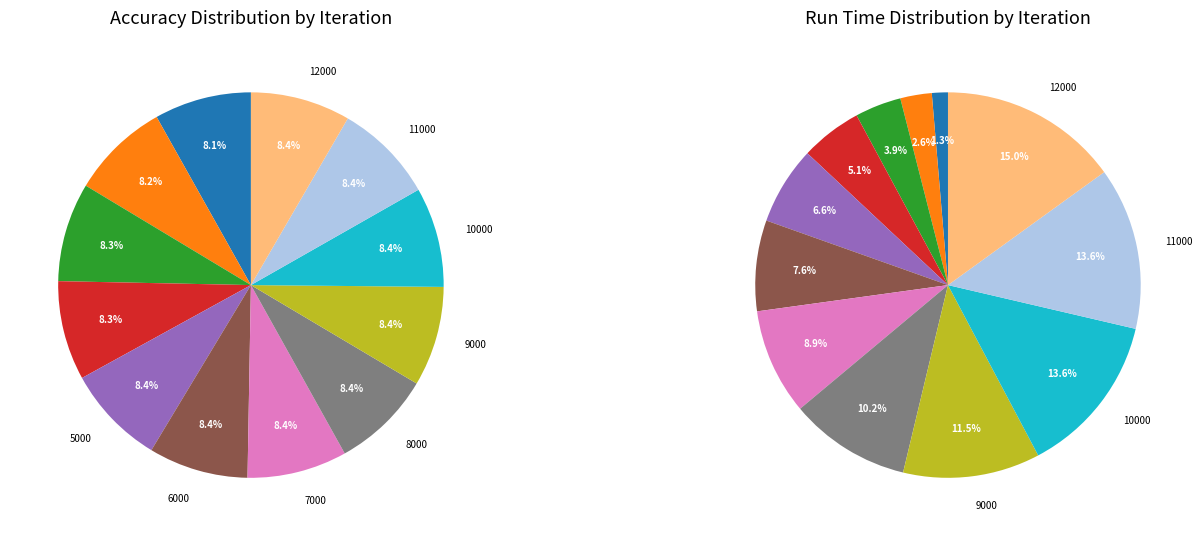

Is it true that 7 is 8% of the pie?

True